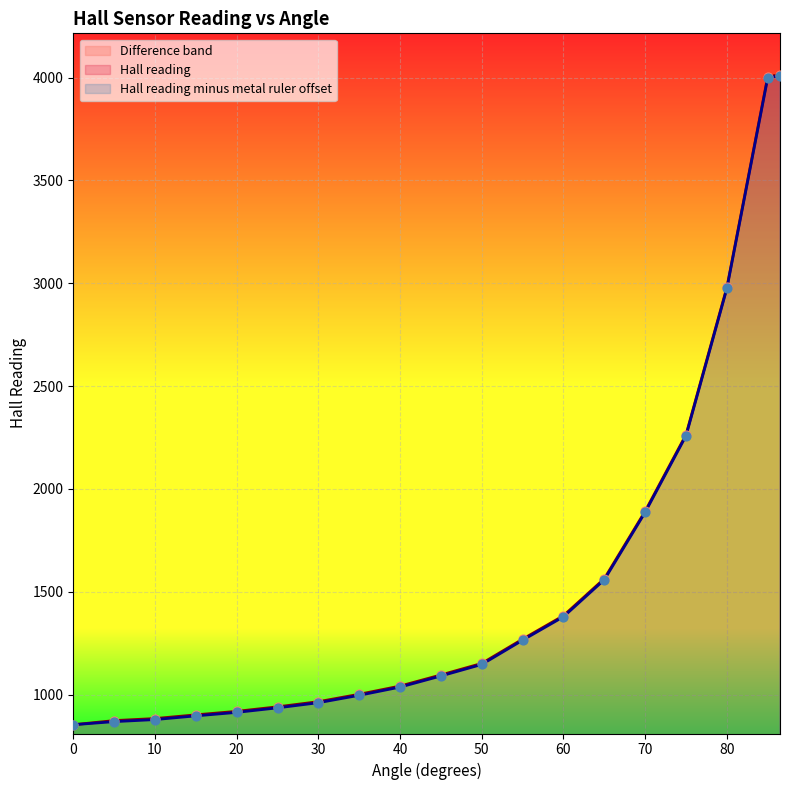

What is the total value across all series at 80.0?

5955